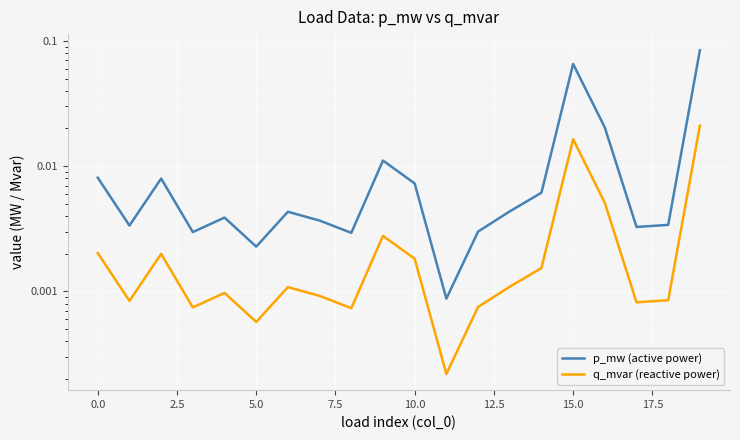

At which label is q_mvar (reactive power) closest to 0?

11